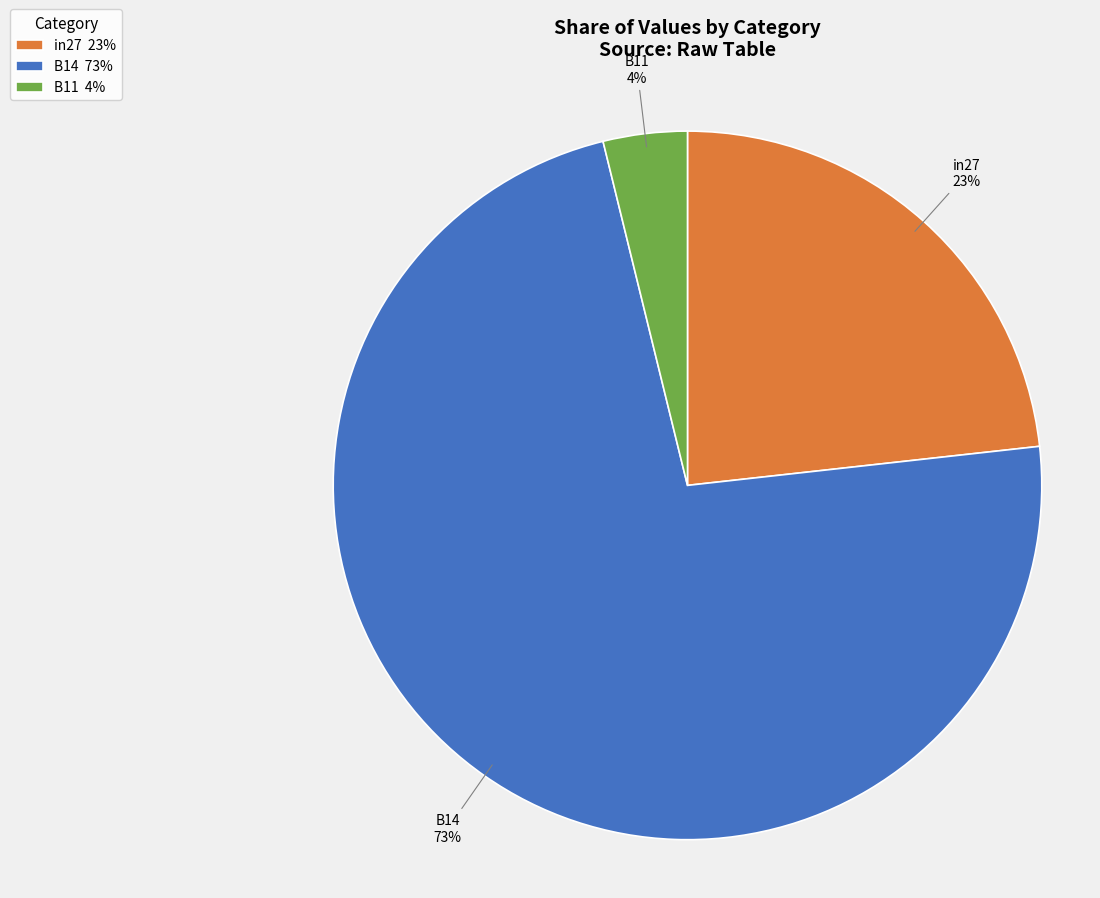

Which slice is the largest?

B14